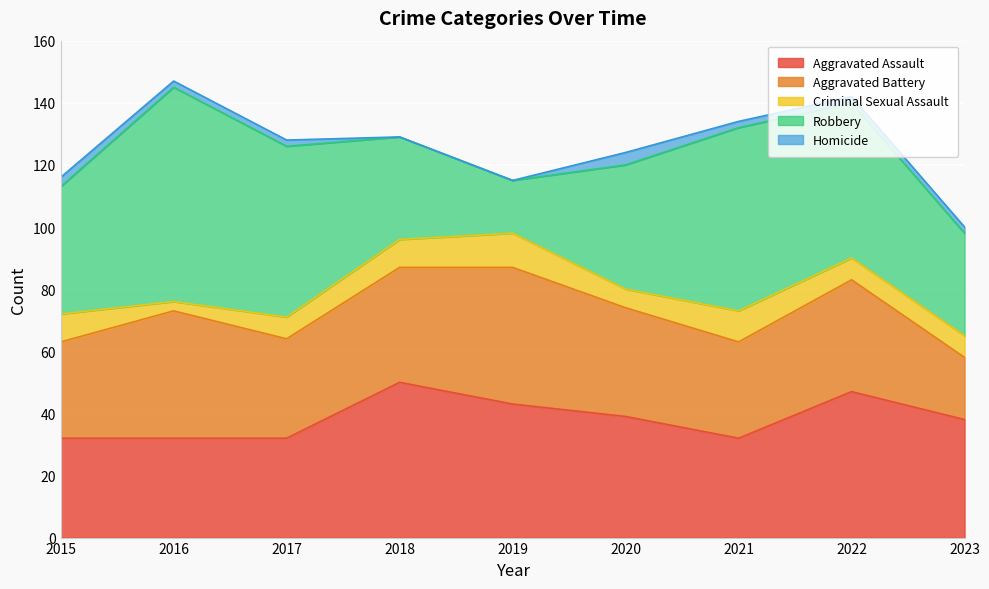

Between 2017 and 2021, which series saw the biggest shift?

Robbery